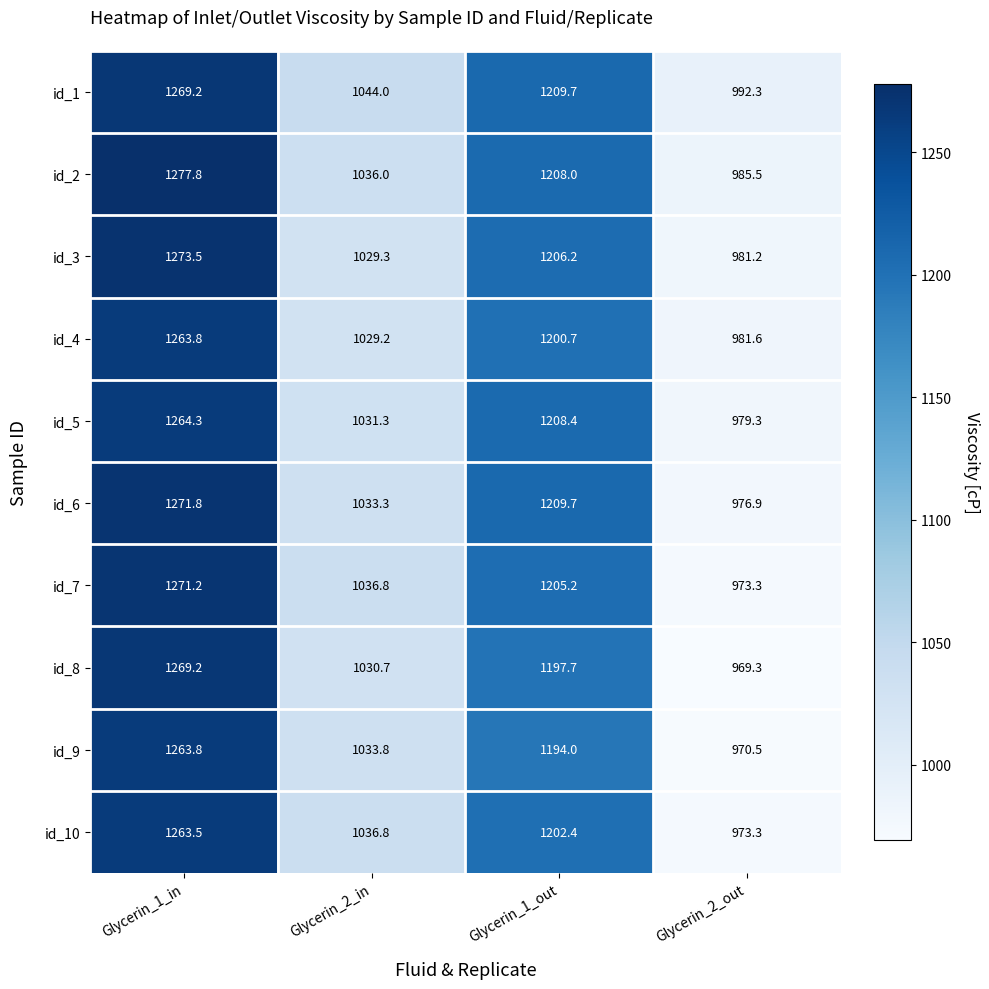

What is the difference between the maximum and minimum values in the id_8 series?

299.9